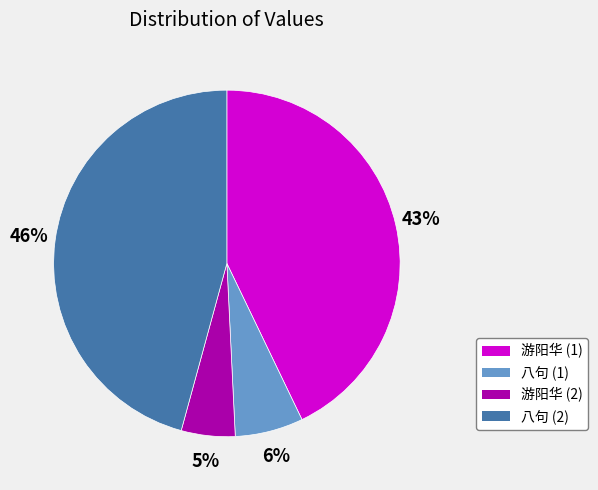

Does 游阳华 (2) represent more than half of the total?

No